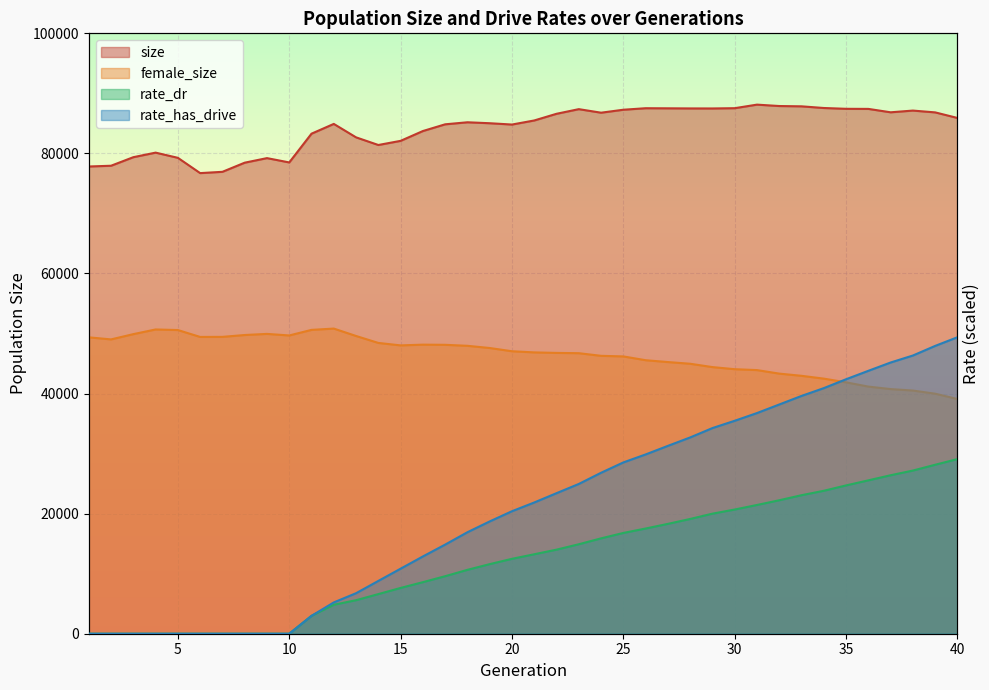

True or false: female_size and rate_dr intersect in this chart.

False